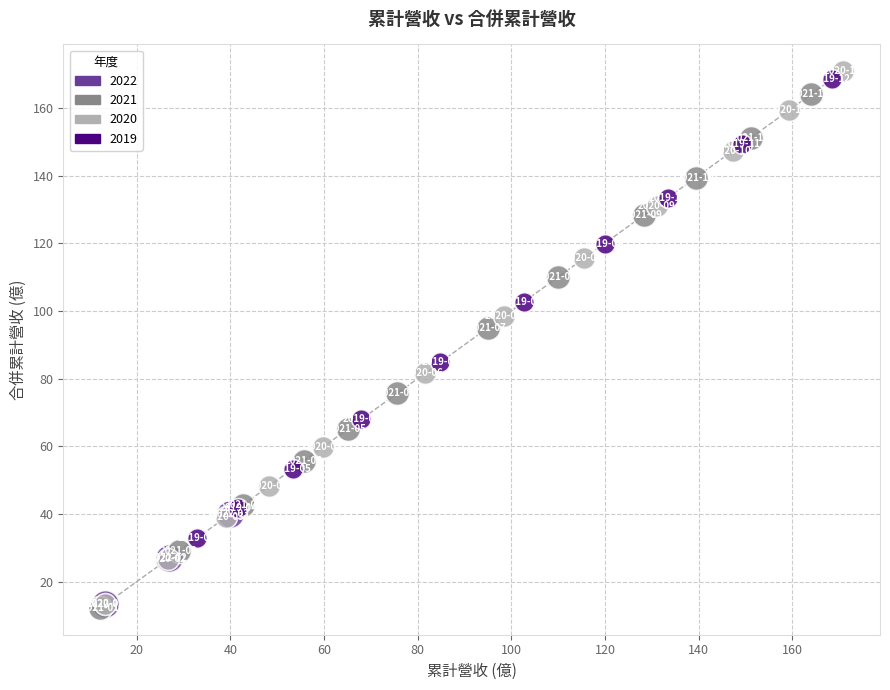

Which series has the widest spread of Y values?

2020